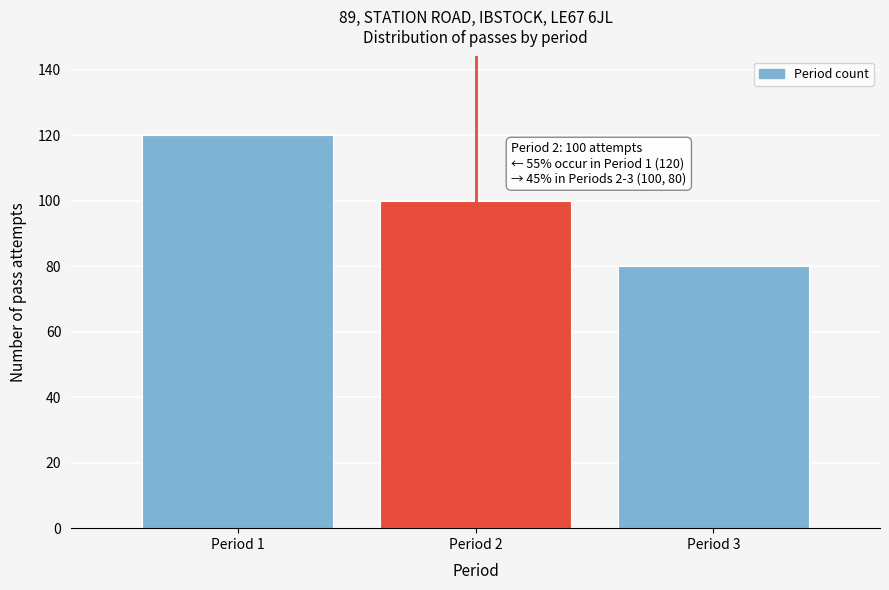

Reading right to left, list all the values displayed in this chart.

80	100	120